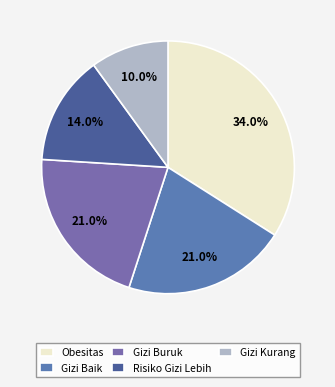

Approximately how many times larger is the value at Gizi Buruk compared to Obesitas?

0.6